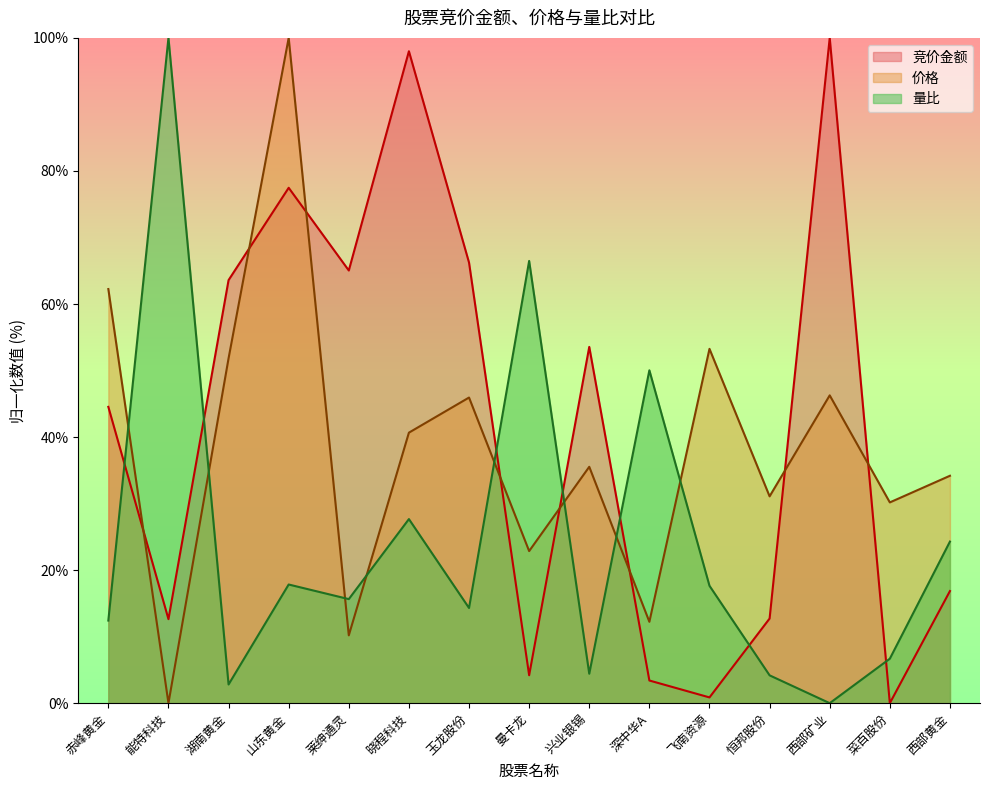

How many interior local peaks does the 竞价金额 series have?

4